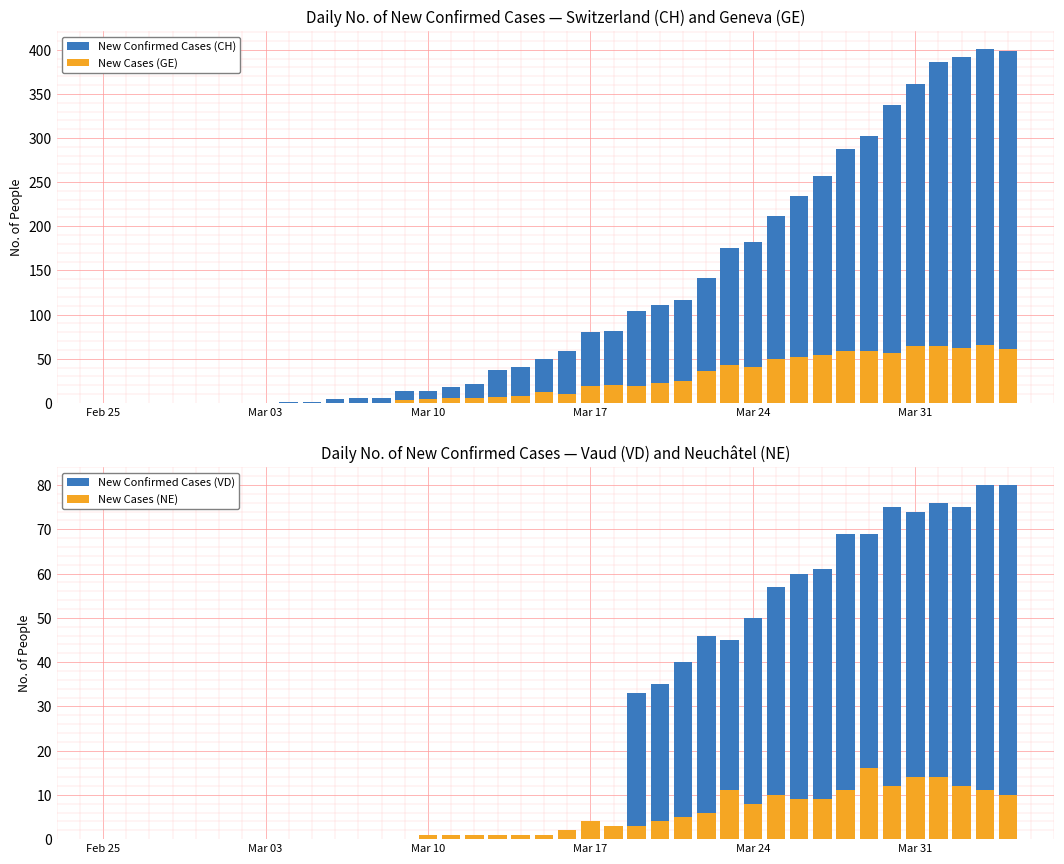

Rank the series by their maximum value, from lowest to highest.

New Cases (NE), New Cases (GE), New Confirmed Cases (VD), New Confirmed Cases (CH)